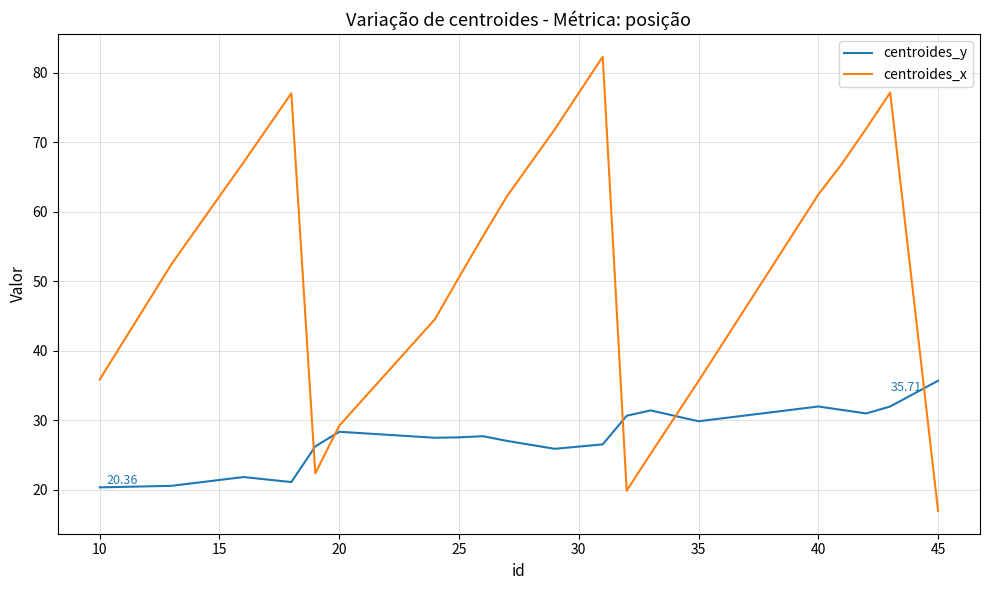

Rank the series by their maximum value, from highest to lowest.

centroides_x, centroides_y